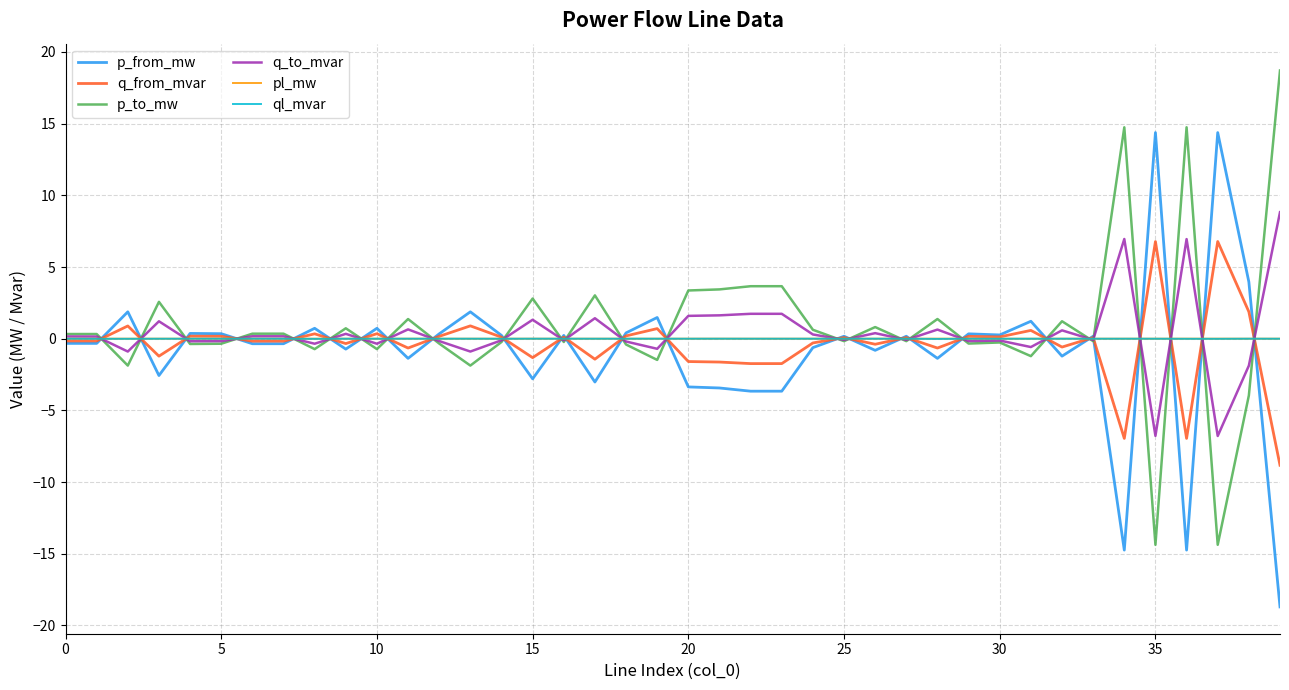

What is the lowest value of the p_to_mw series?

-14.4